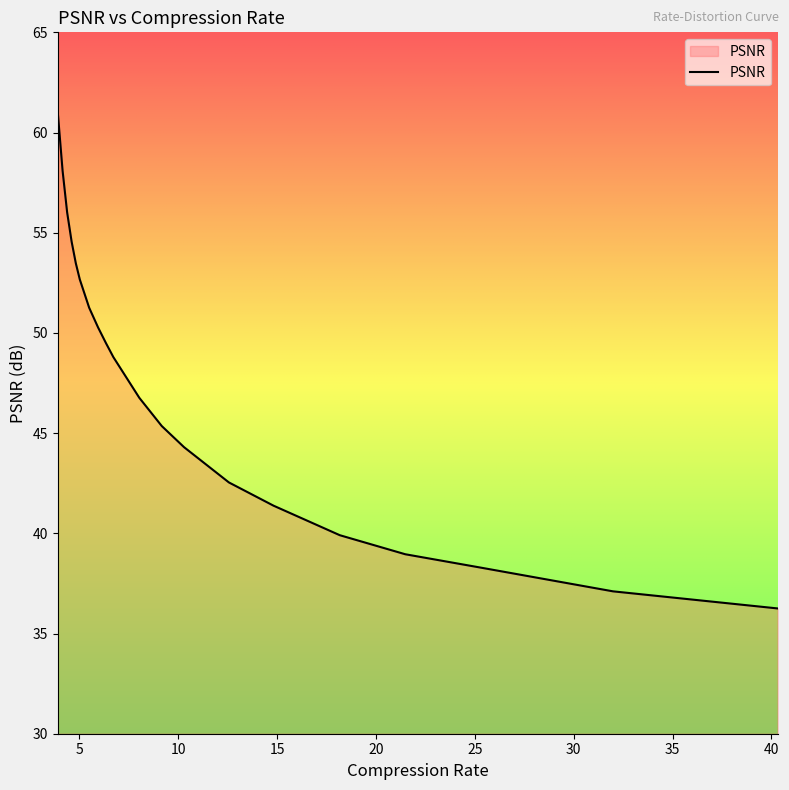

What is the average value?

47.3